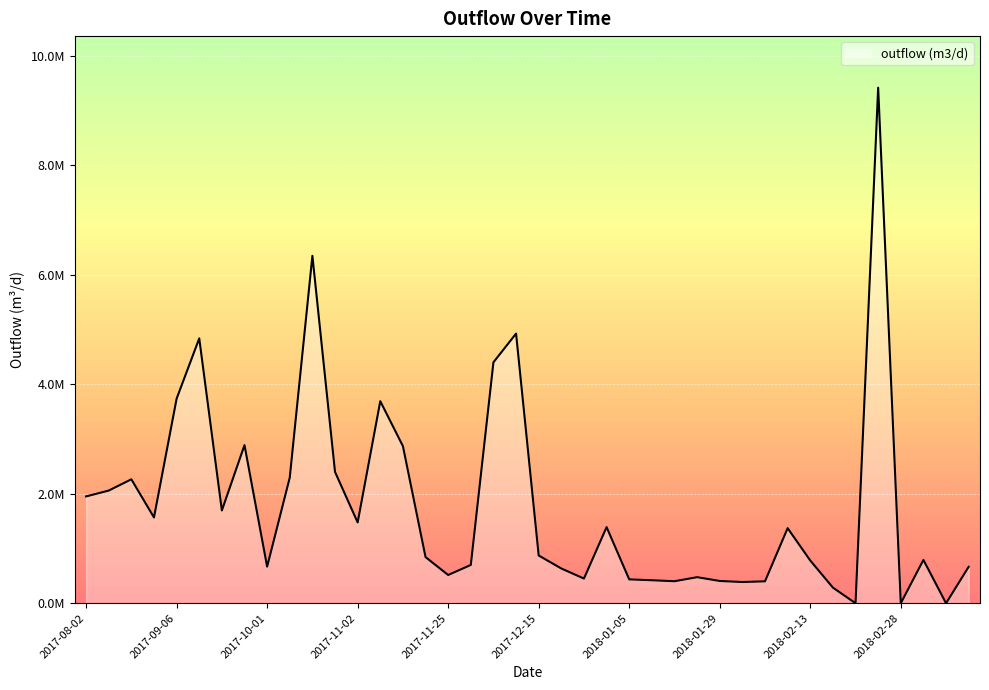

Does the chart have visible grid lines?

Yes